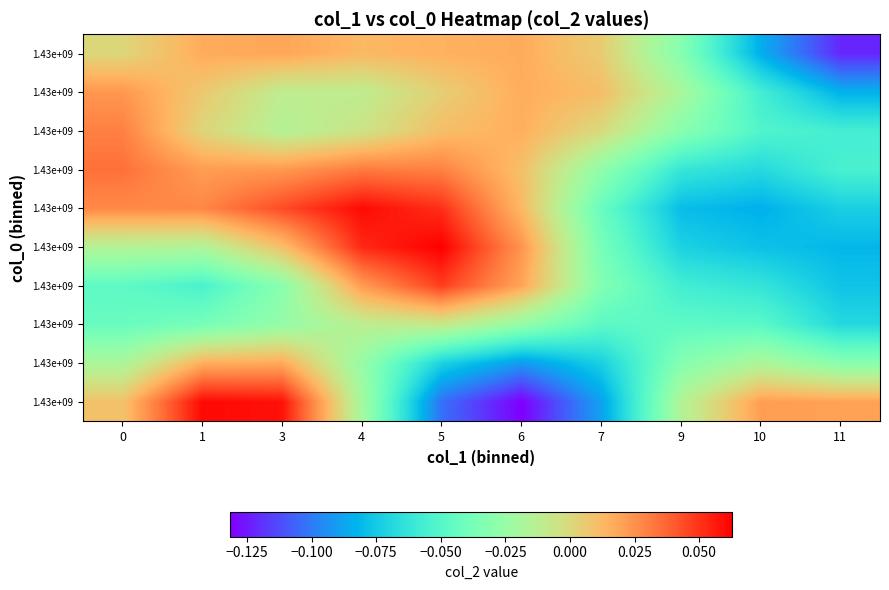

How many series are shown in this chart?

10